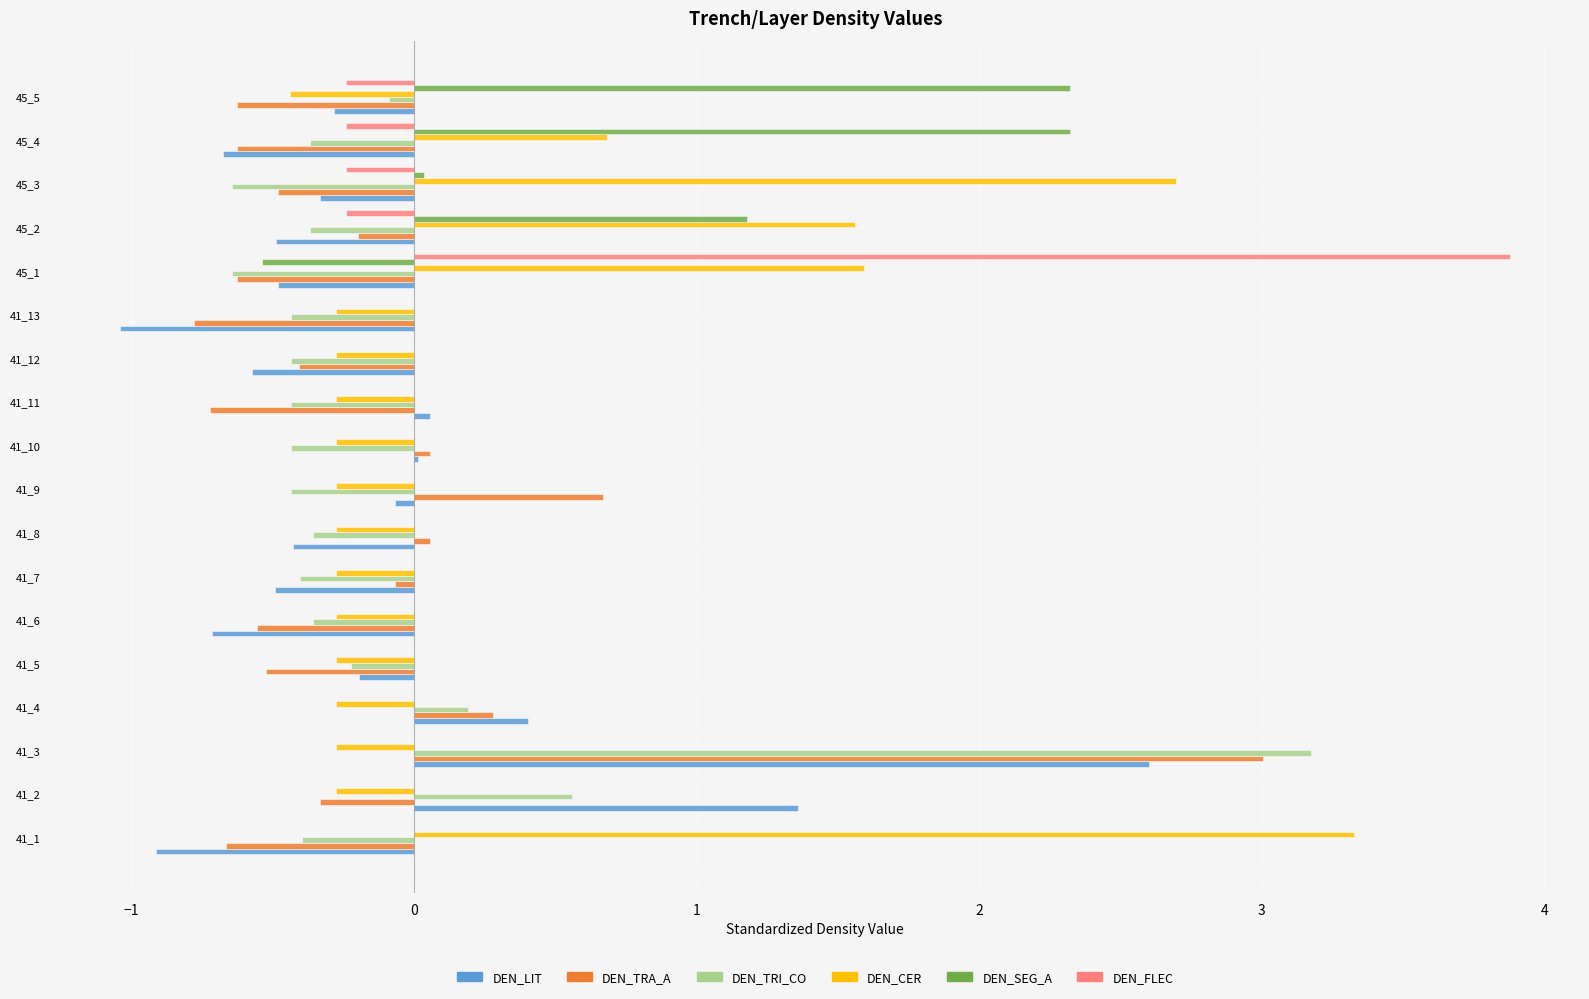

True or false: DEN_LIT has a value of -0.8 at 45_2.

False